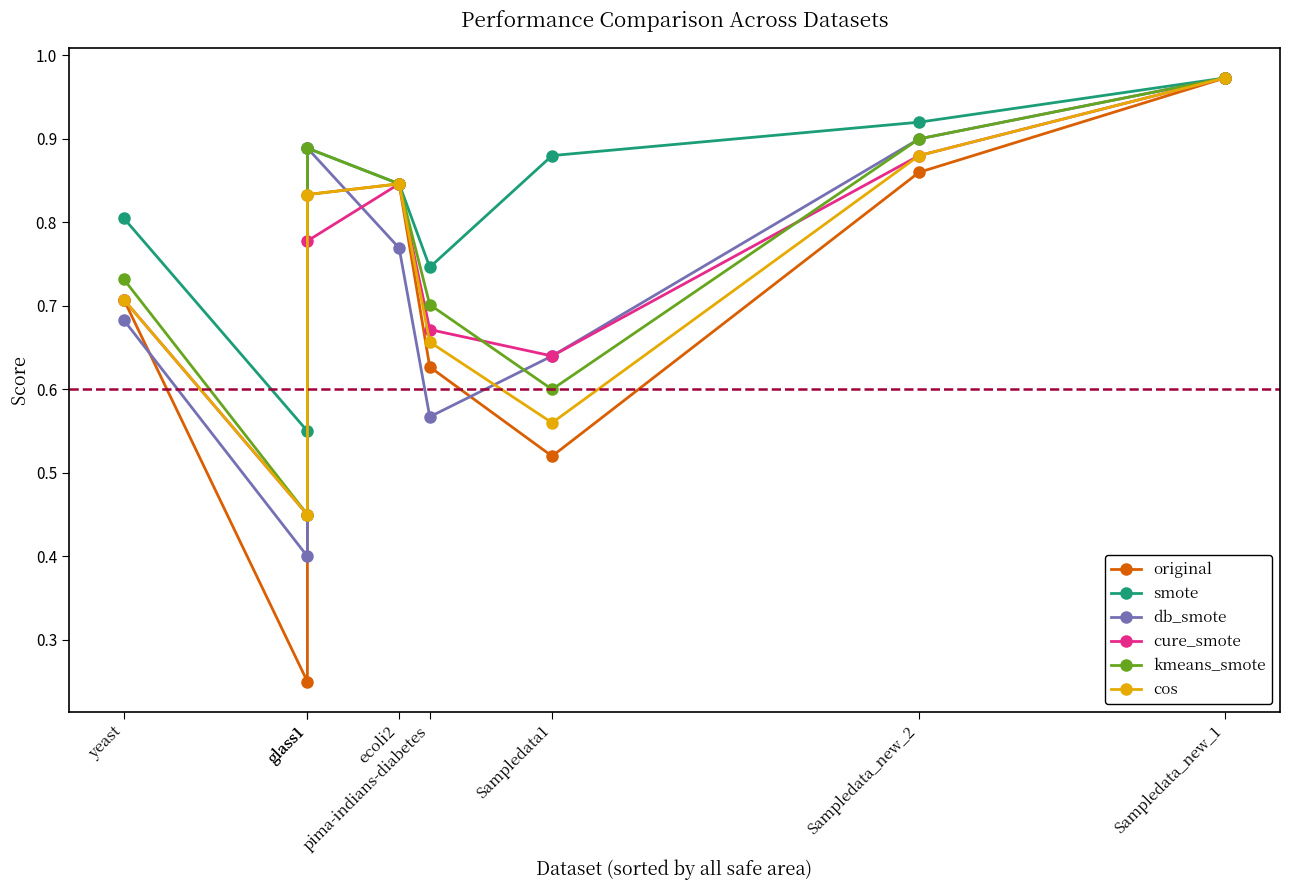

Where is the first local maximum for smote?

glass1